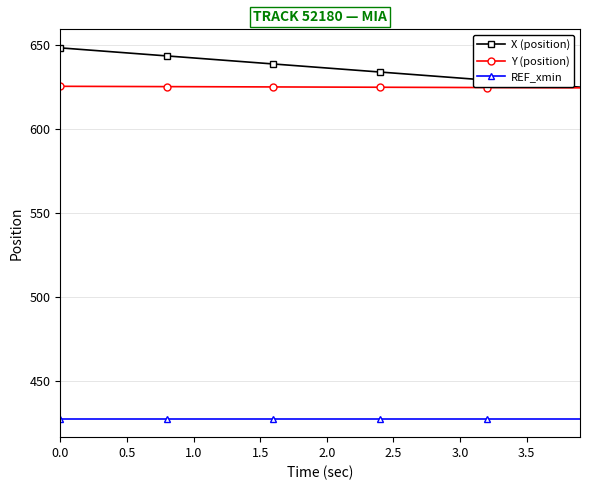

Which series has the widest spread of values?

X (position)